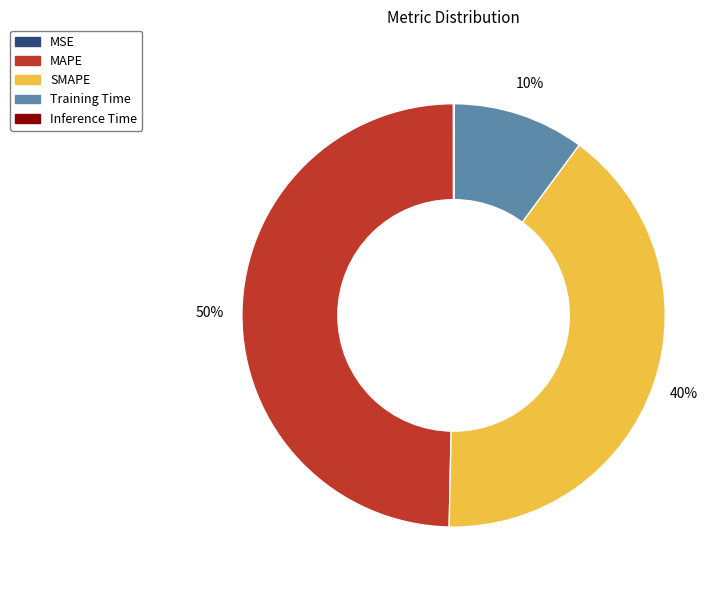

Is it true that MAPE is 56% of the pie?

False